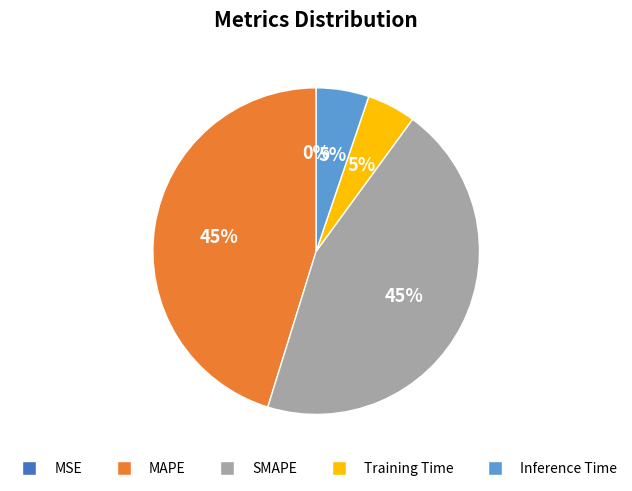

To the nearest percent, what is the average slice percentage?

20%